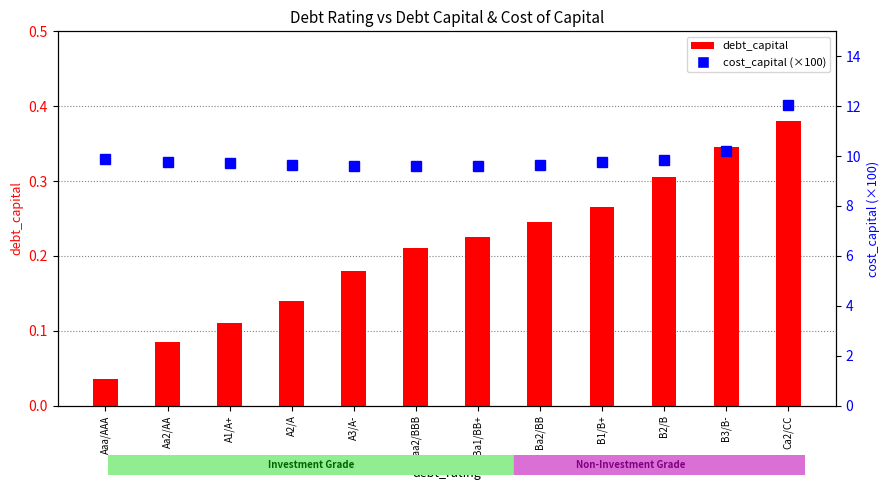

What are all the series names shown in the legend?

debt_capital, cost_capital (×100)